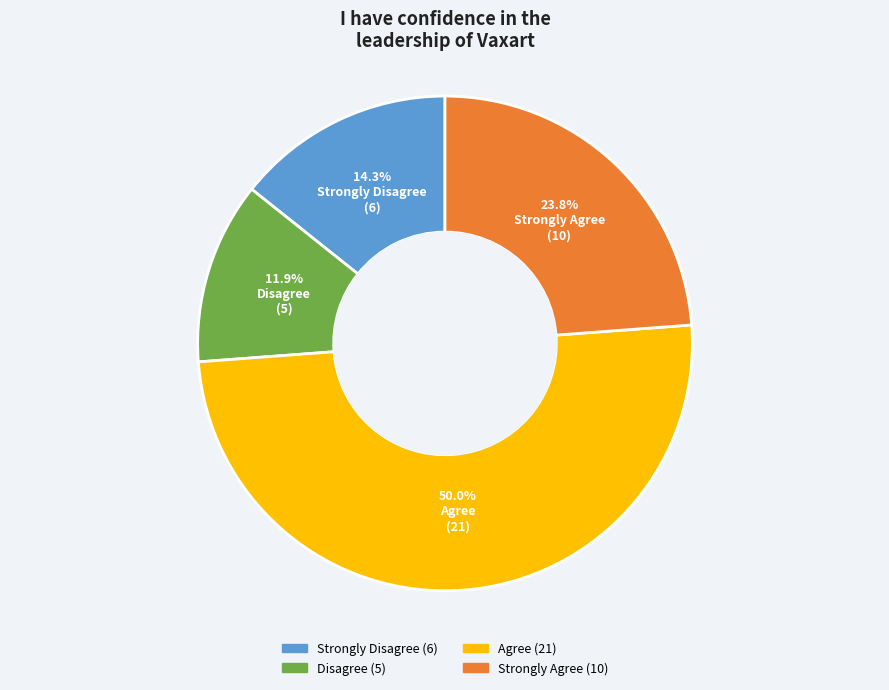

Which category has the biggest portion of the pie?

Agree